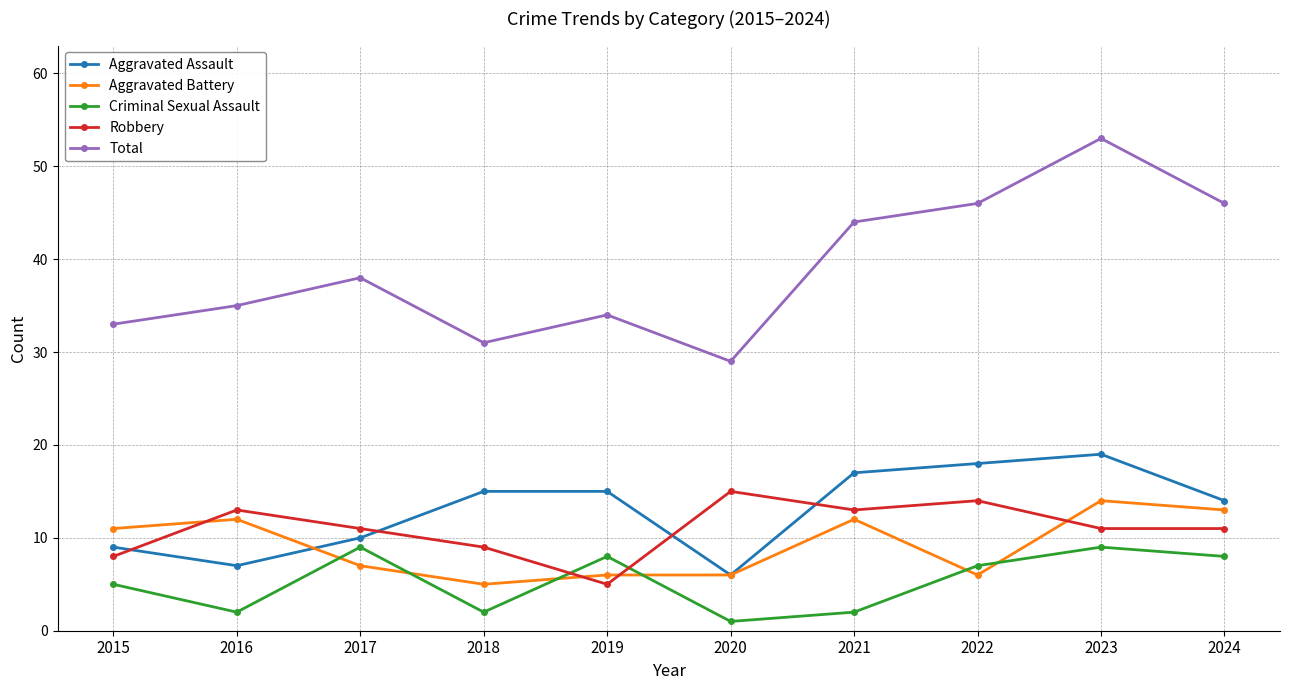

List the series in order of their peak value, lowest first.

Criminal Sexual Assault, Aggravated Battery, Robbery, Aggravated Assault, Total